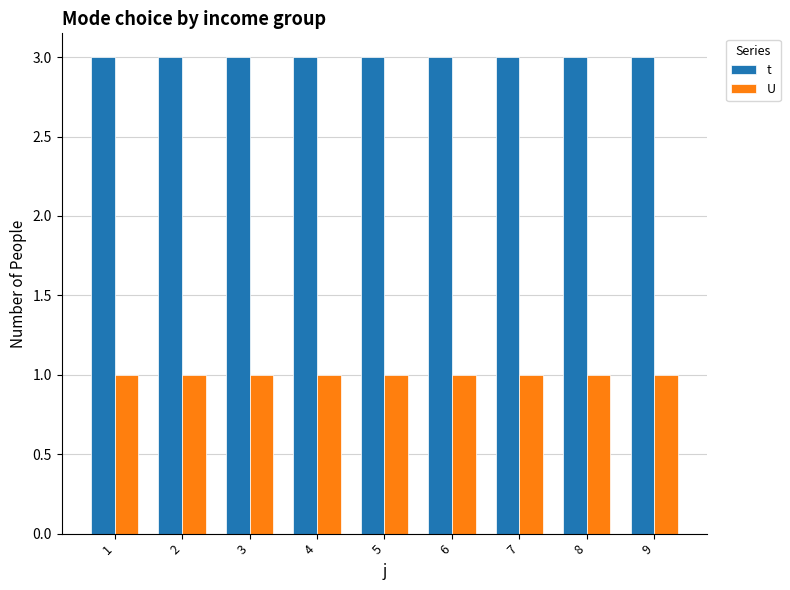

Reading left to right, transcribe all the data shown in this chart.

t: 3	3	3	3	3	3	3	3	3
U: 1	1	1	1	1	1	1	1	1